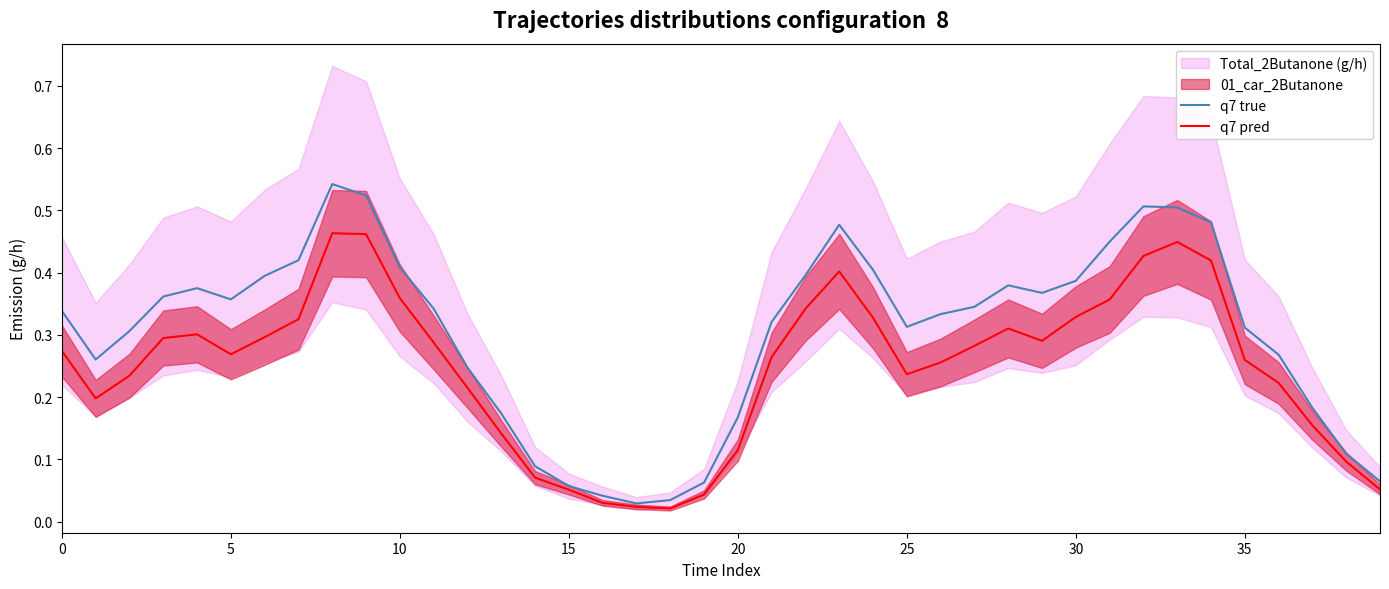

Which series changed the most between 30 and 18?

q7 true